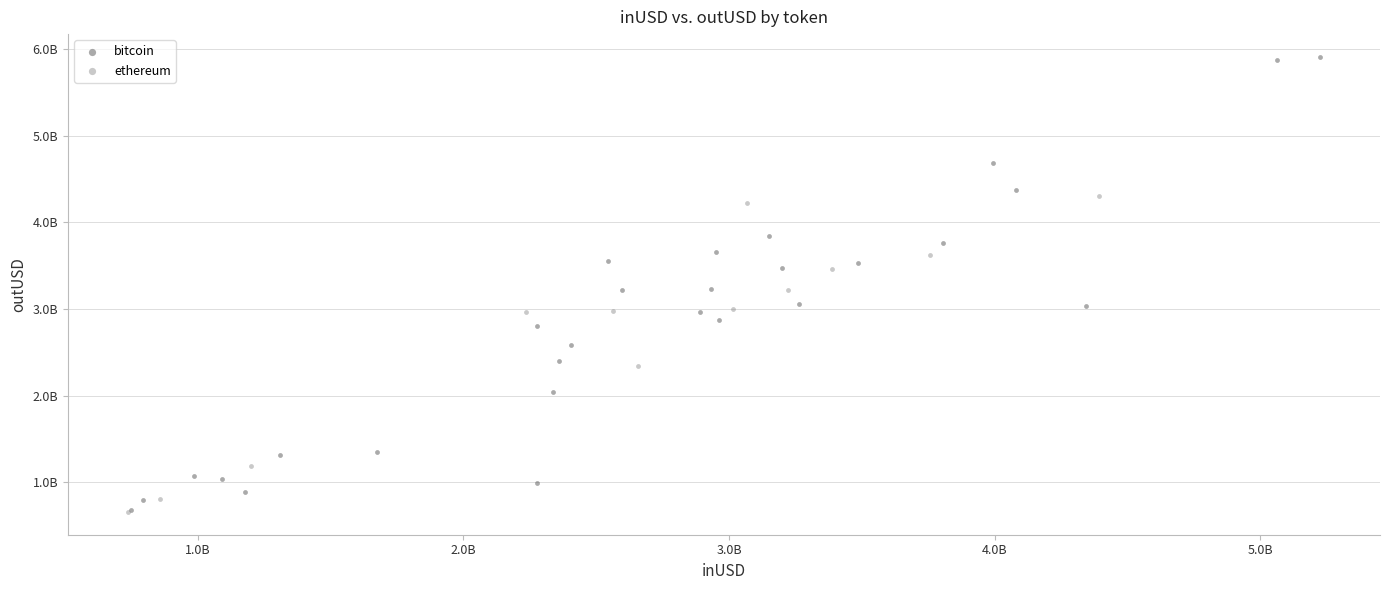

Which series has the largest Y range (max minus min)?

bitcoin